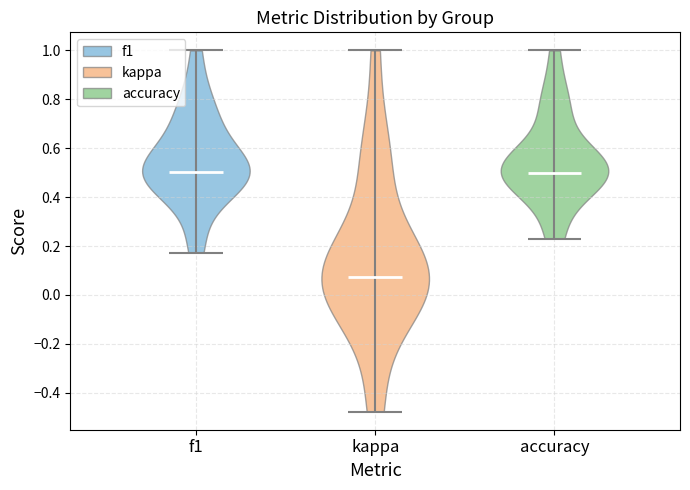

Reading left to right, read every violin against the y-axis: where its median line is, and the lowest and highest points it reaches. The values are not printed on the chart, so give them approximately, as read against the axis.

f1: median line 0.50, lowest point 0.18, highest point 1.00
kappa: median line 0.08, lowest point -0.48, highest point 1.00
accuracy: median line 0.50, lowest point 0.24, highest point 1.00